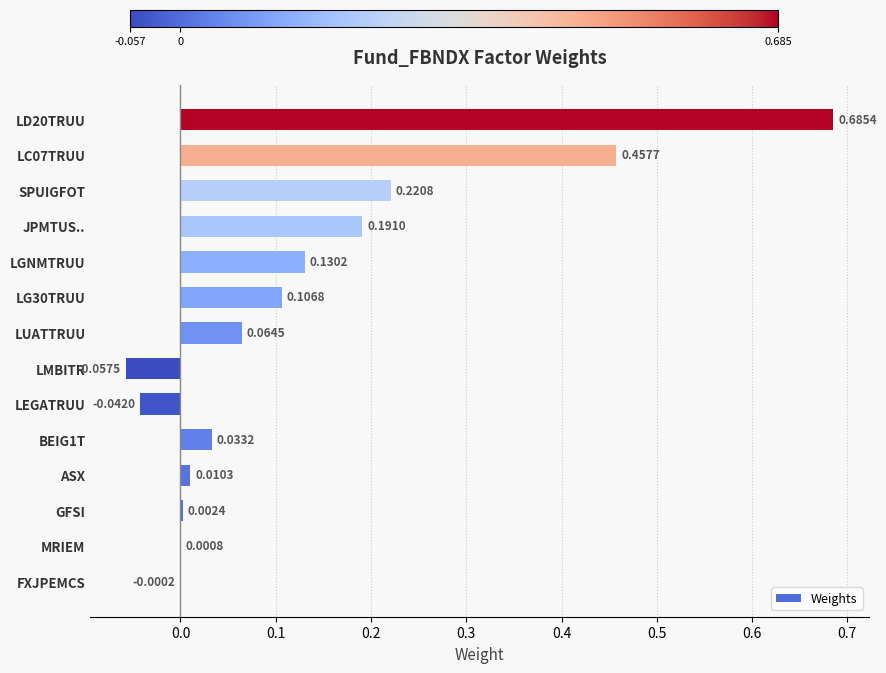

At which label is the value closest to 0?

FXJPEMCS